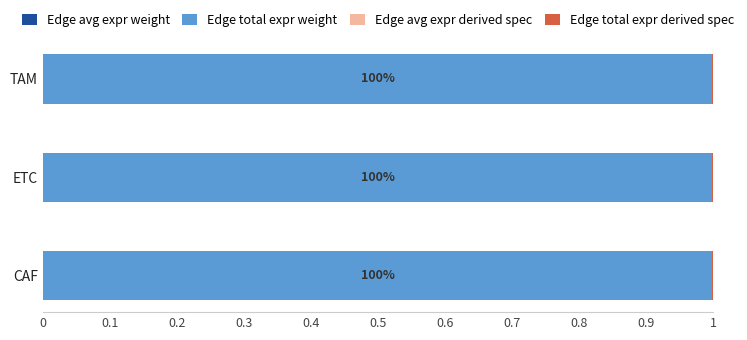

How many distinct data groups are displayed?

4